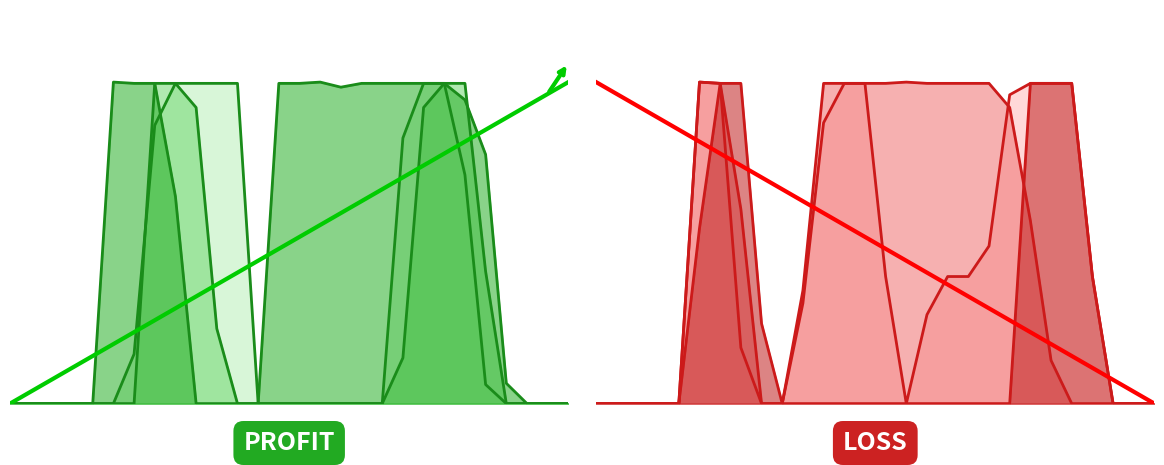

After their last crossing, which series has the higher values: col_10 or col_19?

col_19